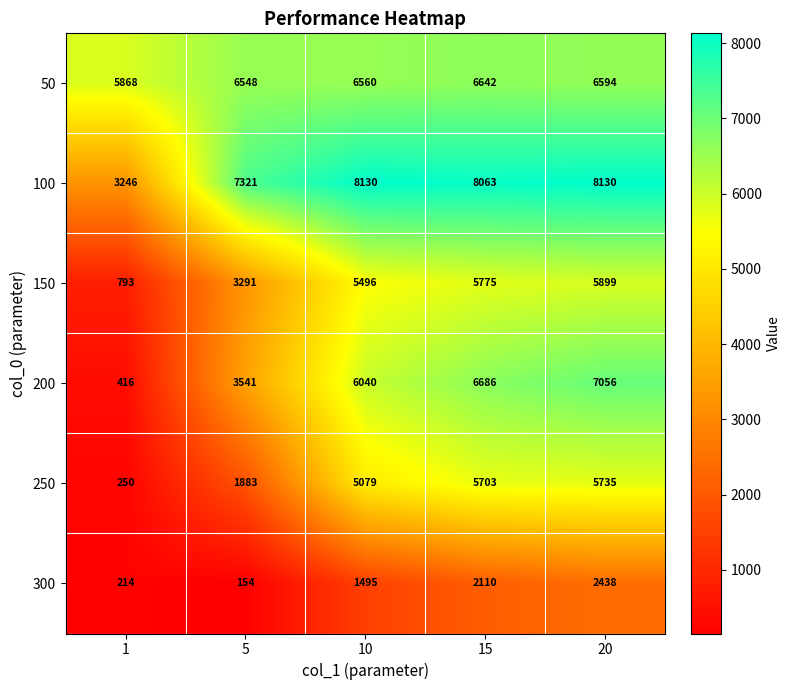

The value of 250 at 10 is 5079. True or false?

True